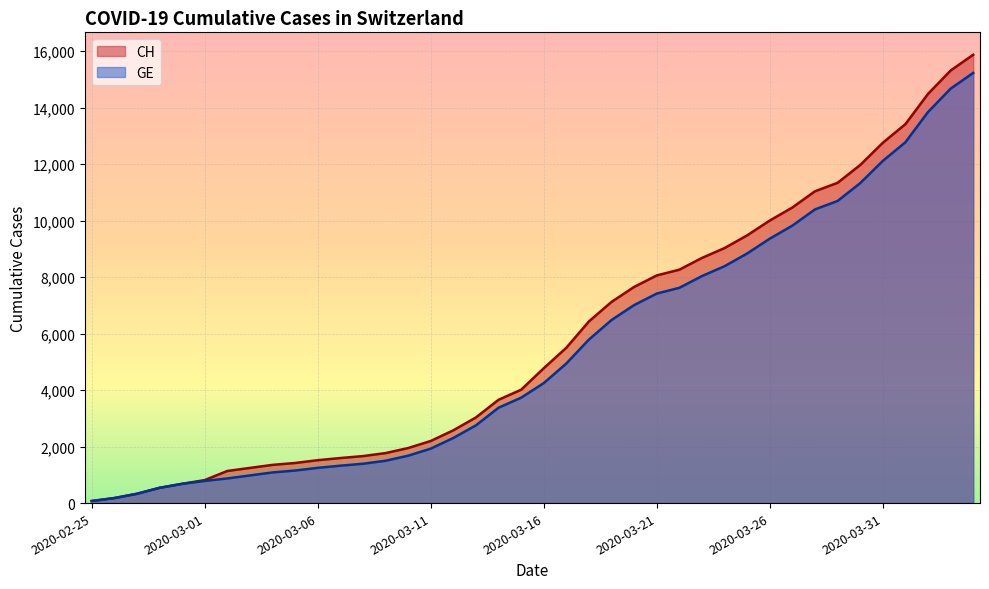

True or false: GE and CH intersect in this chart.

False